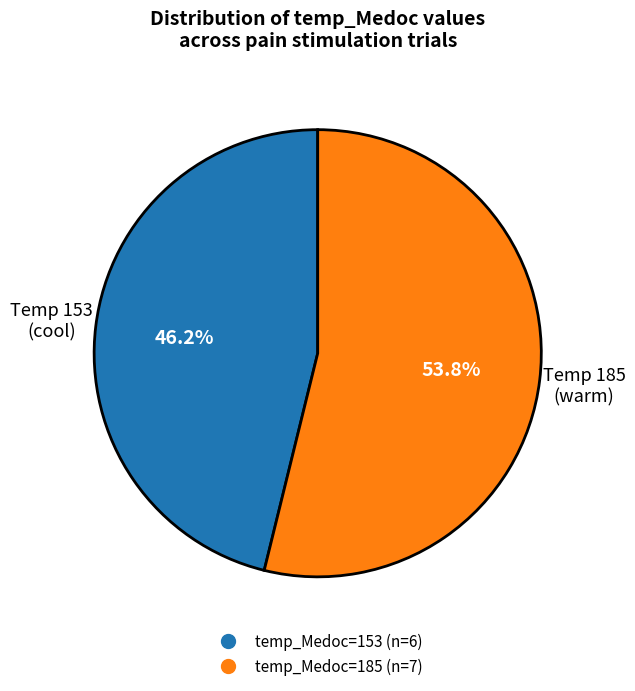

Does any single category account for the majority?

Yes